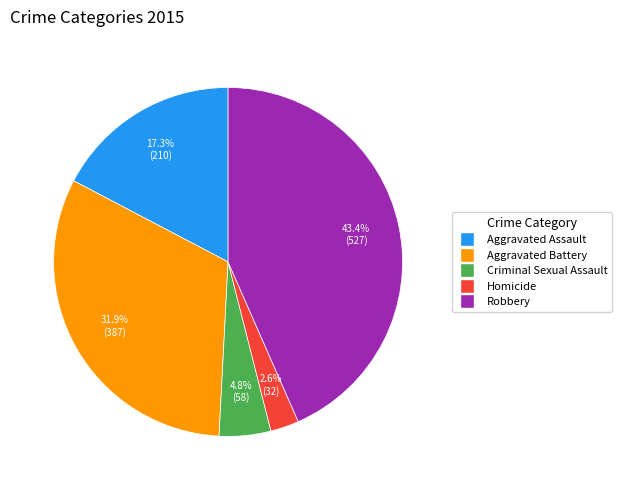

Rank the categories by value from lowest to highest.

Homicide, Criminal Sexual Assault, Aggravated Assault, Aggravated Battery, Robbery